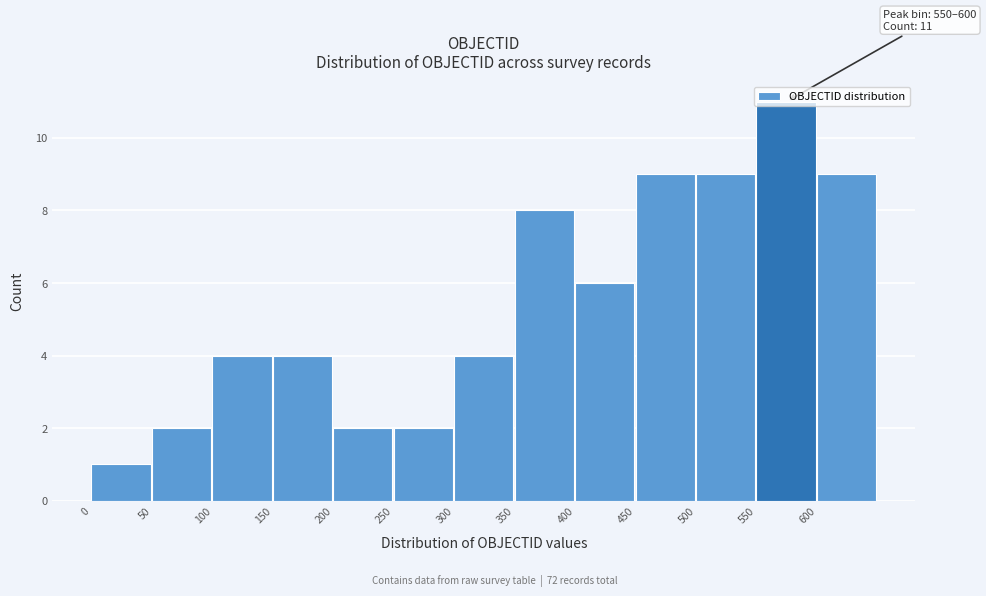

Over which range of the x-axis is the bar tallest?

550 to 600